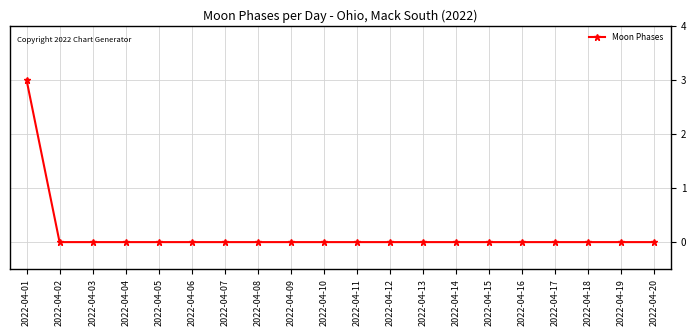

Is this an area chart (filled region under the line)?

No